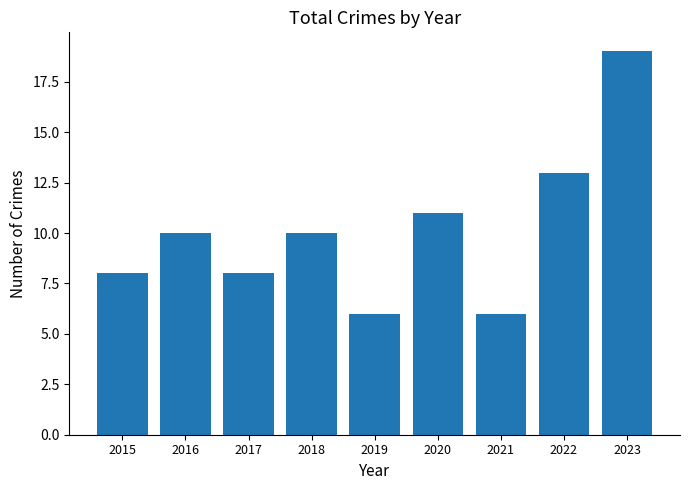

Reading right to left, extract all data points from this chart.

2023=19	2022=13	2021=6	2020=11	2019=6	2018=10	2017=8	2016=10	2015=8